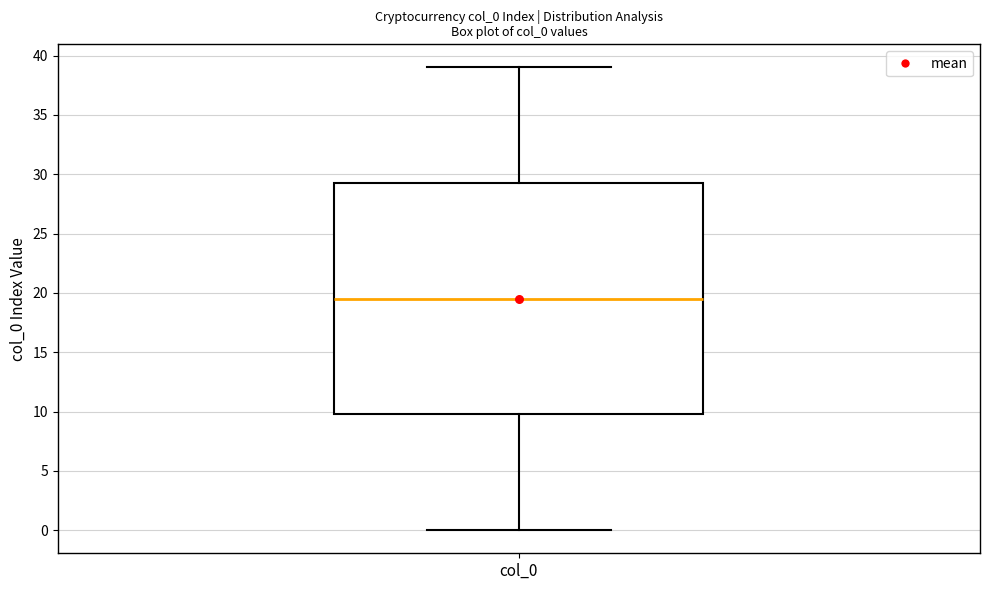

Where is the lower edge of the box for col_0 on the y-axis? The values are not printed on the chart, so give them approximately, as read against the axis.

10.0